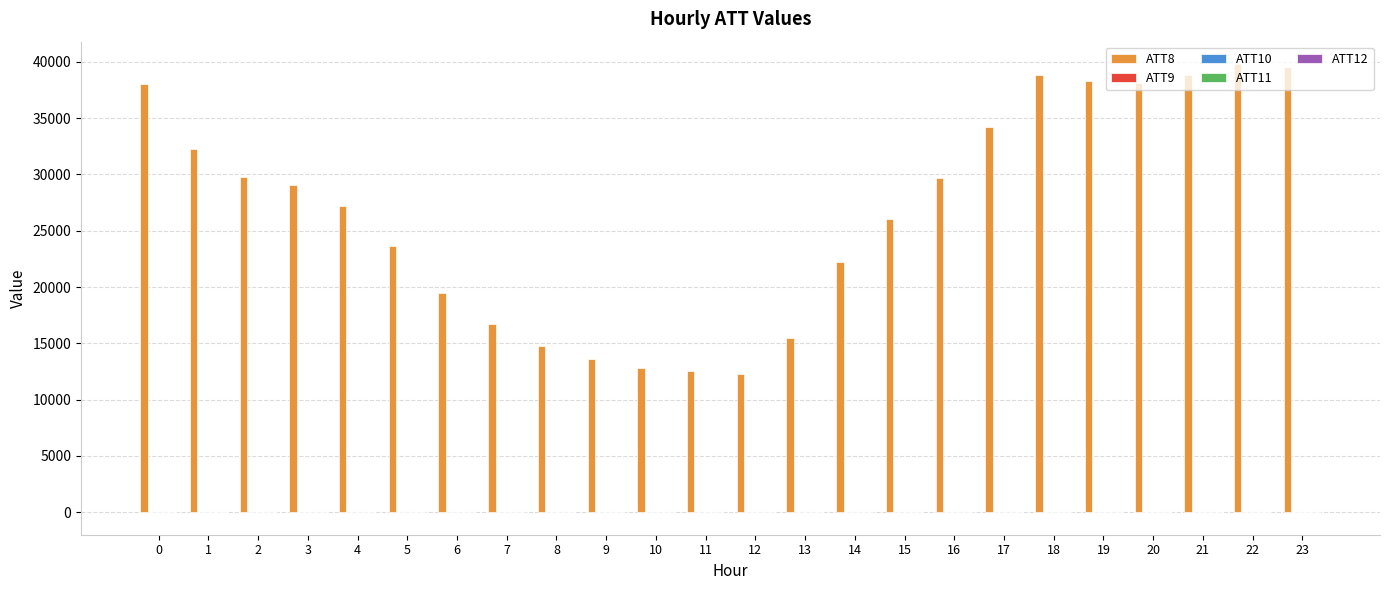

What is the maximum value shown in the chart?

39800.0